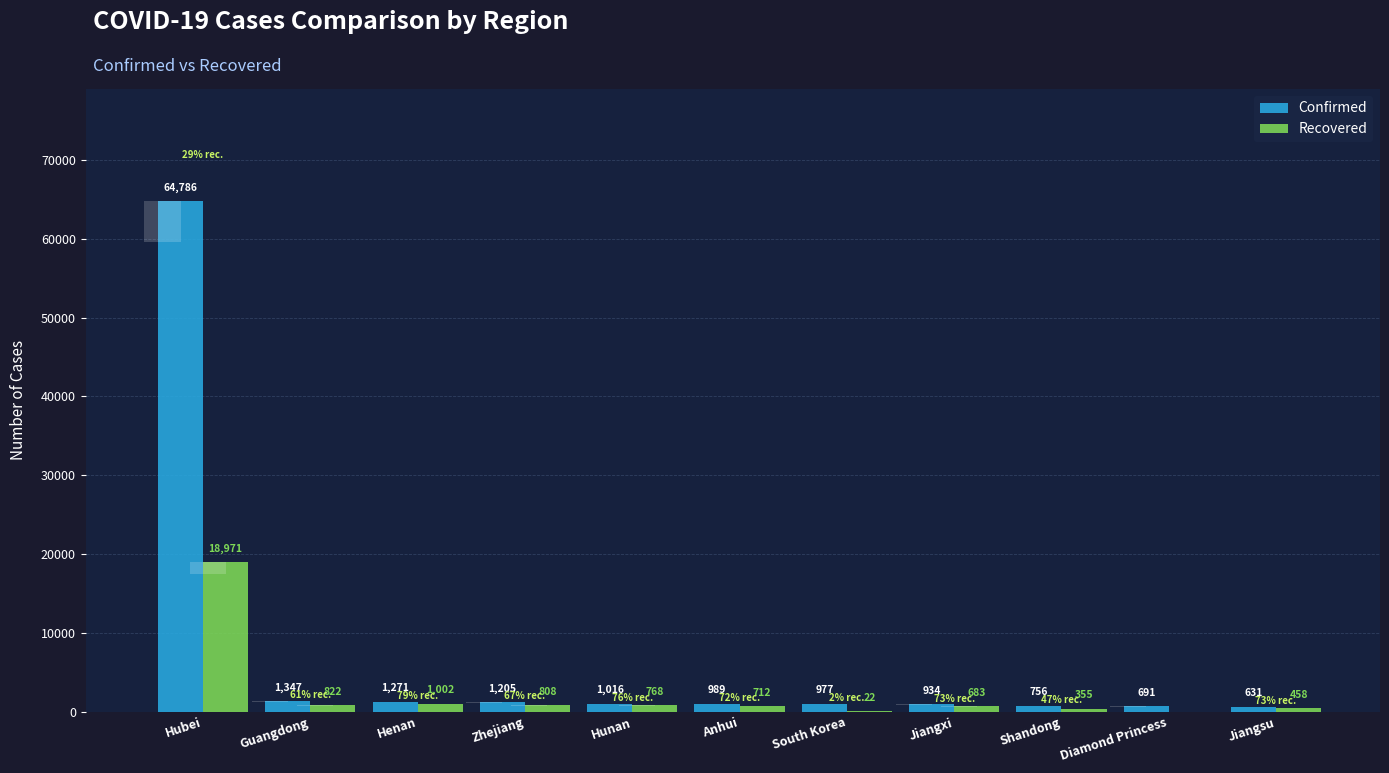

Which category has the lowest value across all series?

Diamond Princess